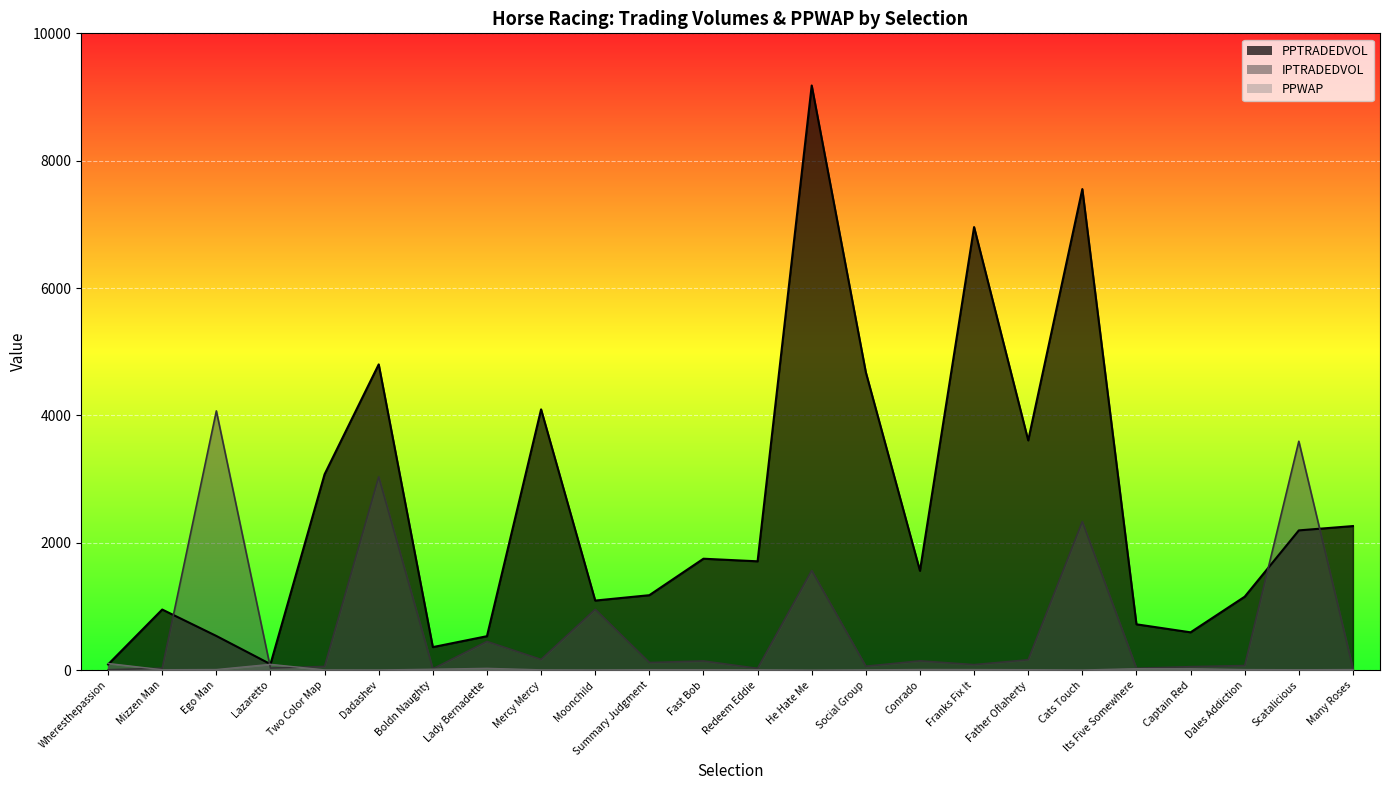

Count the number of categories in the chart.

24